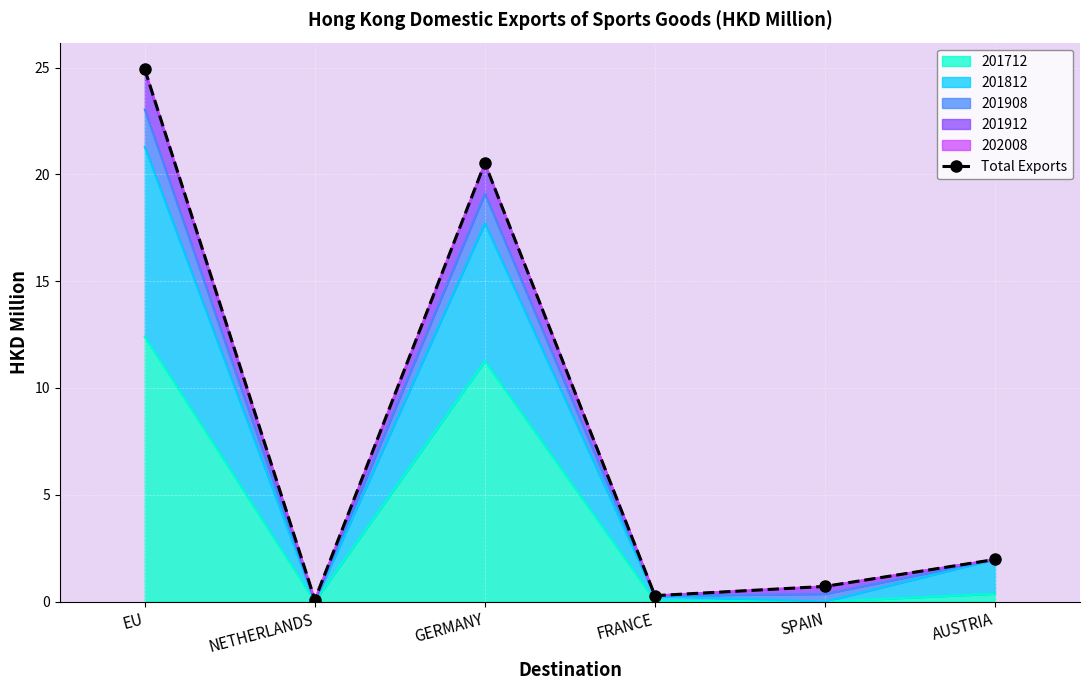

What is the value of the 5th point from the left?

0.7